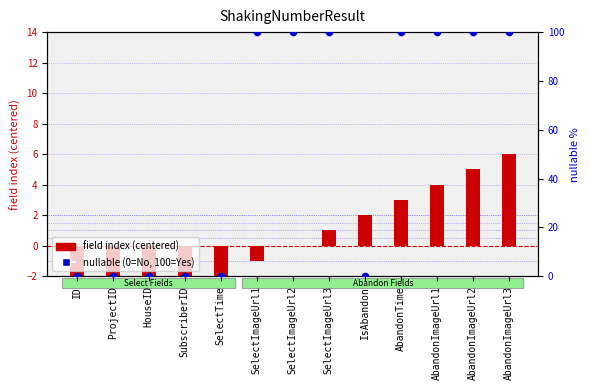

At which category is the sum across all series the highest?

AbandonImageUrl3